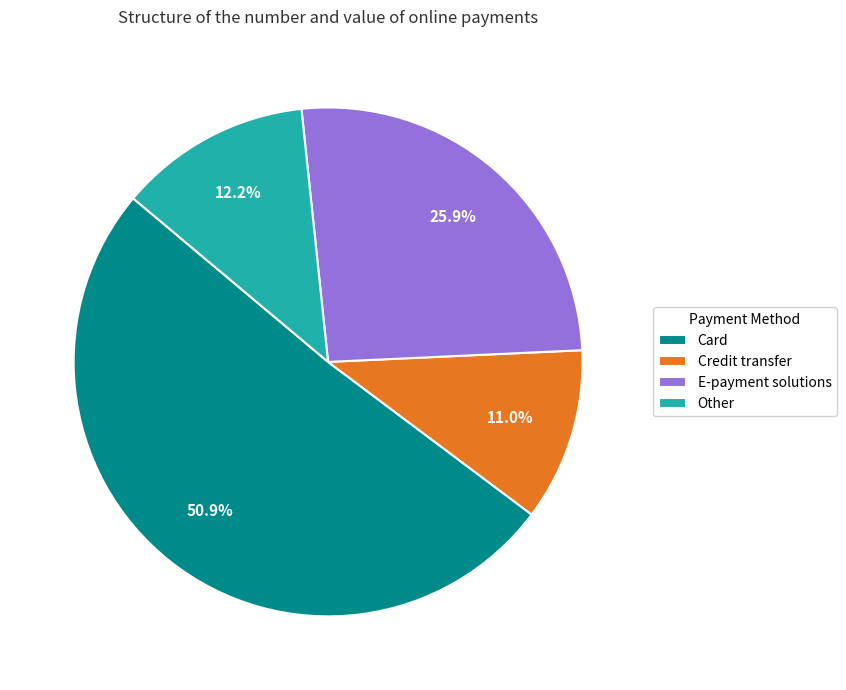

What is the smallest slice in the pie chart?

Credit transfer